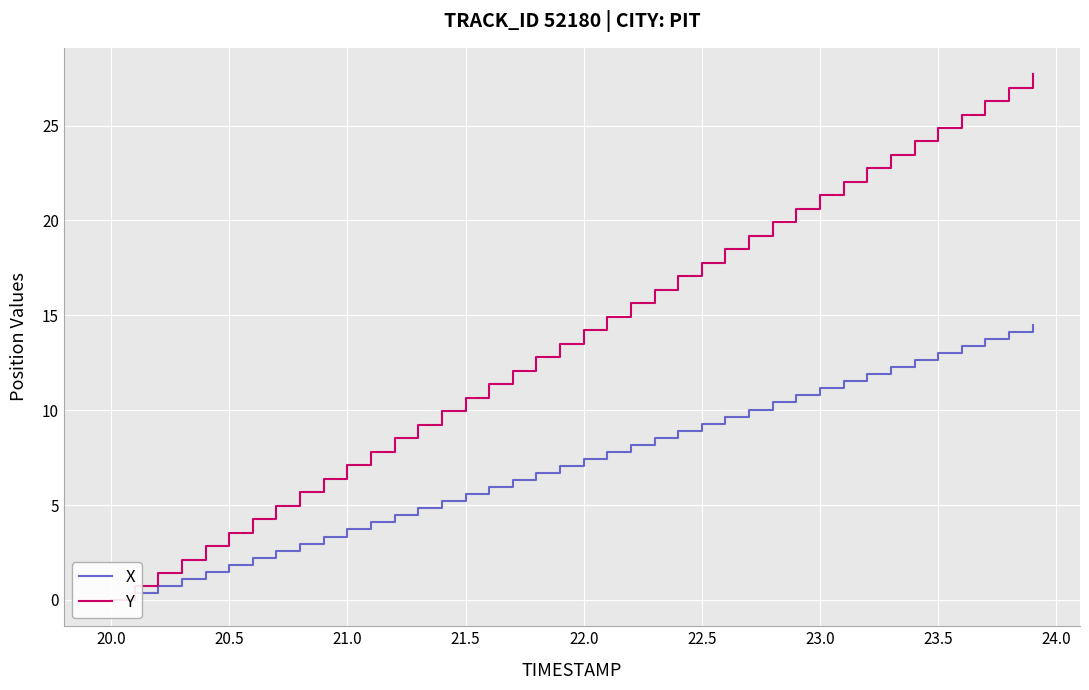

What is the difference between the second highest and second lowest values in the X series?

13.8